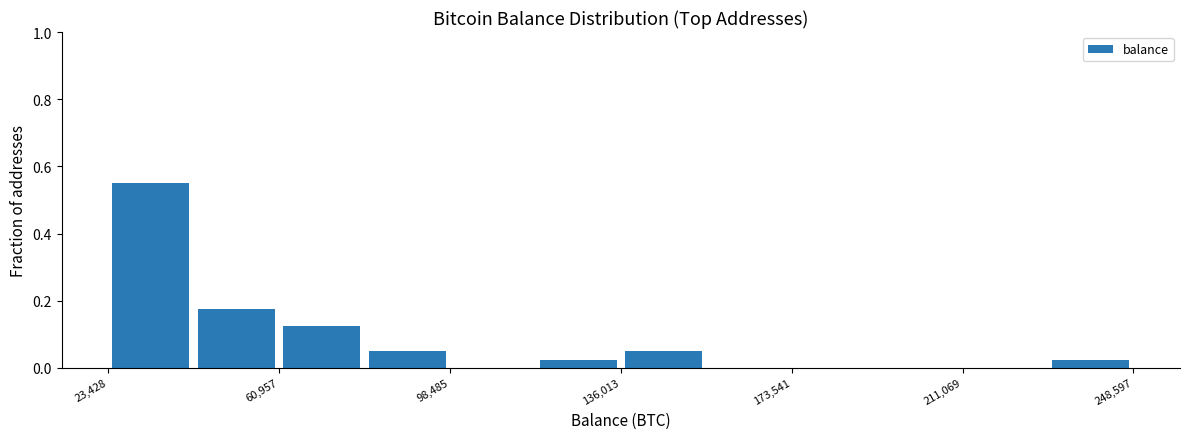

Read against the x-axis, roughly where is the centre of the tallest bar?

35000